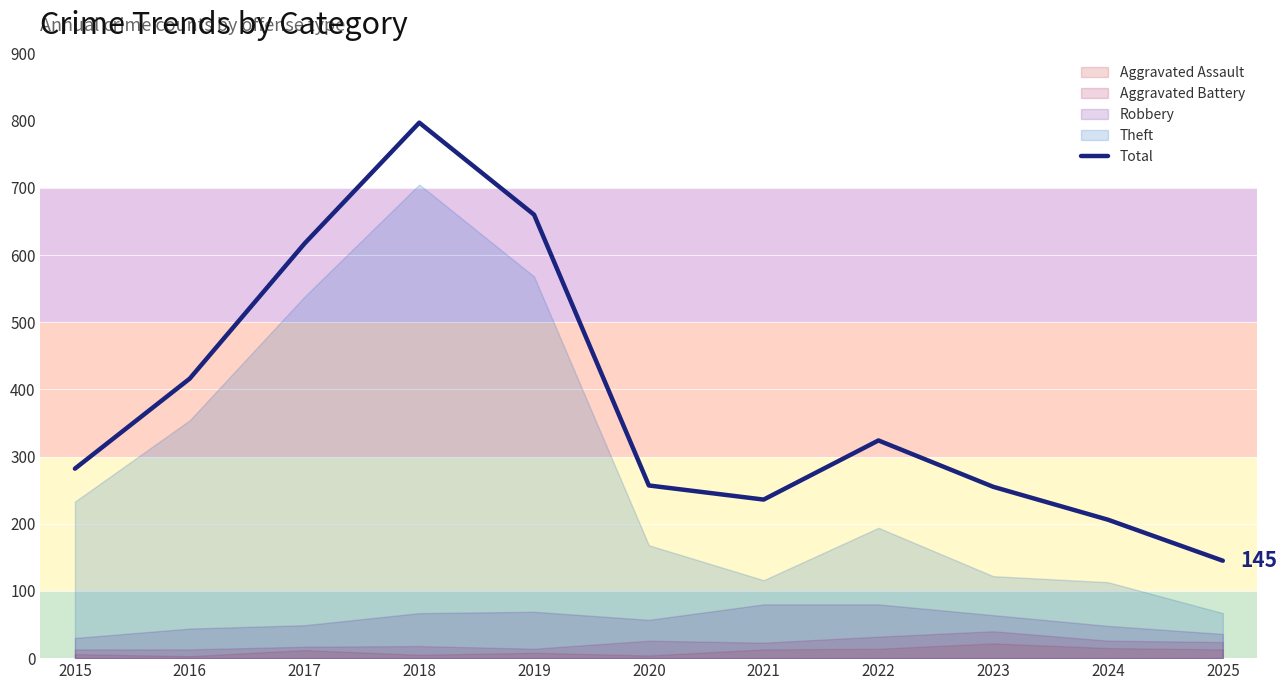

Reading right to left, extract all data points from this chart.

2025=145	2024=206	2023=255	2022=324	2021=236	2020=257	2019=660	2018=797	2017=617	2016=416	2015=282